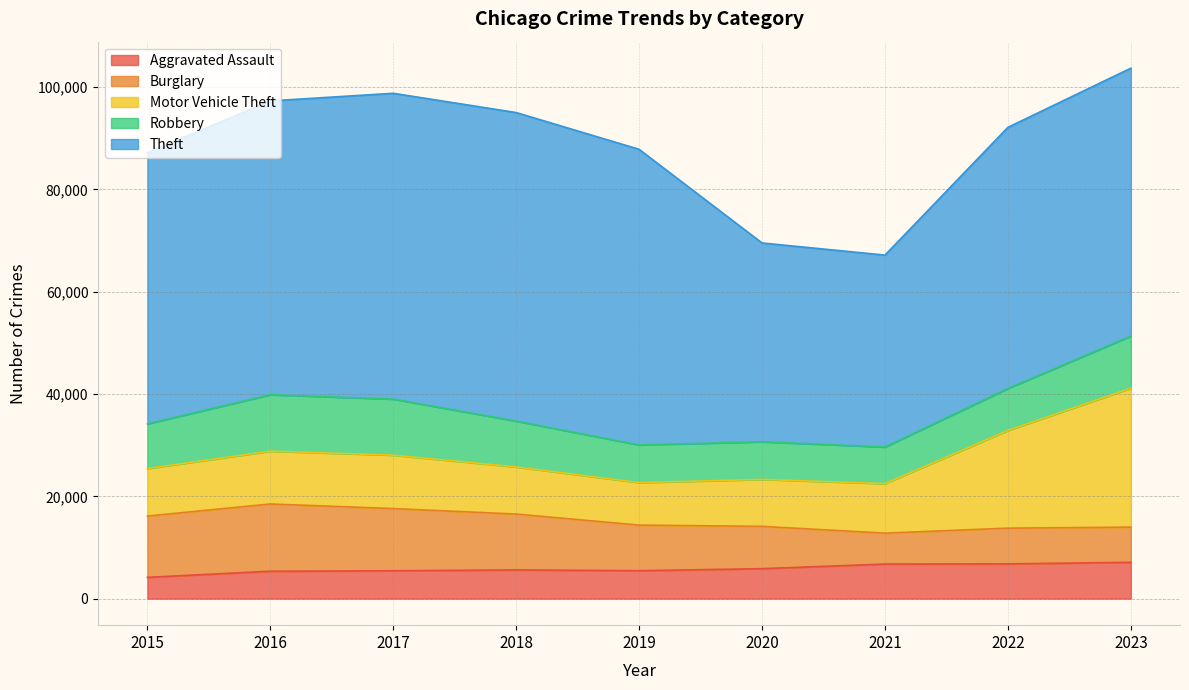

How many lines are shown in the chart?

5